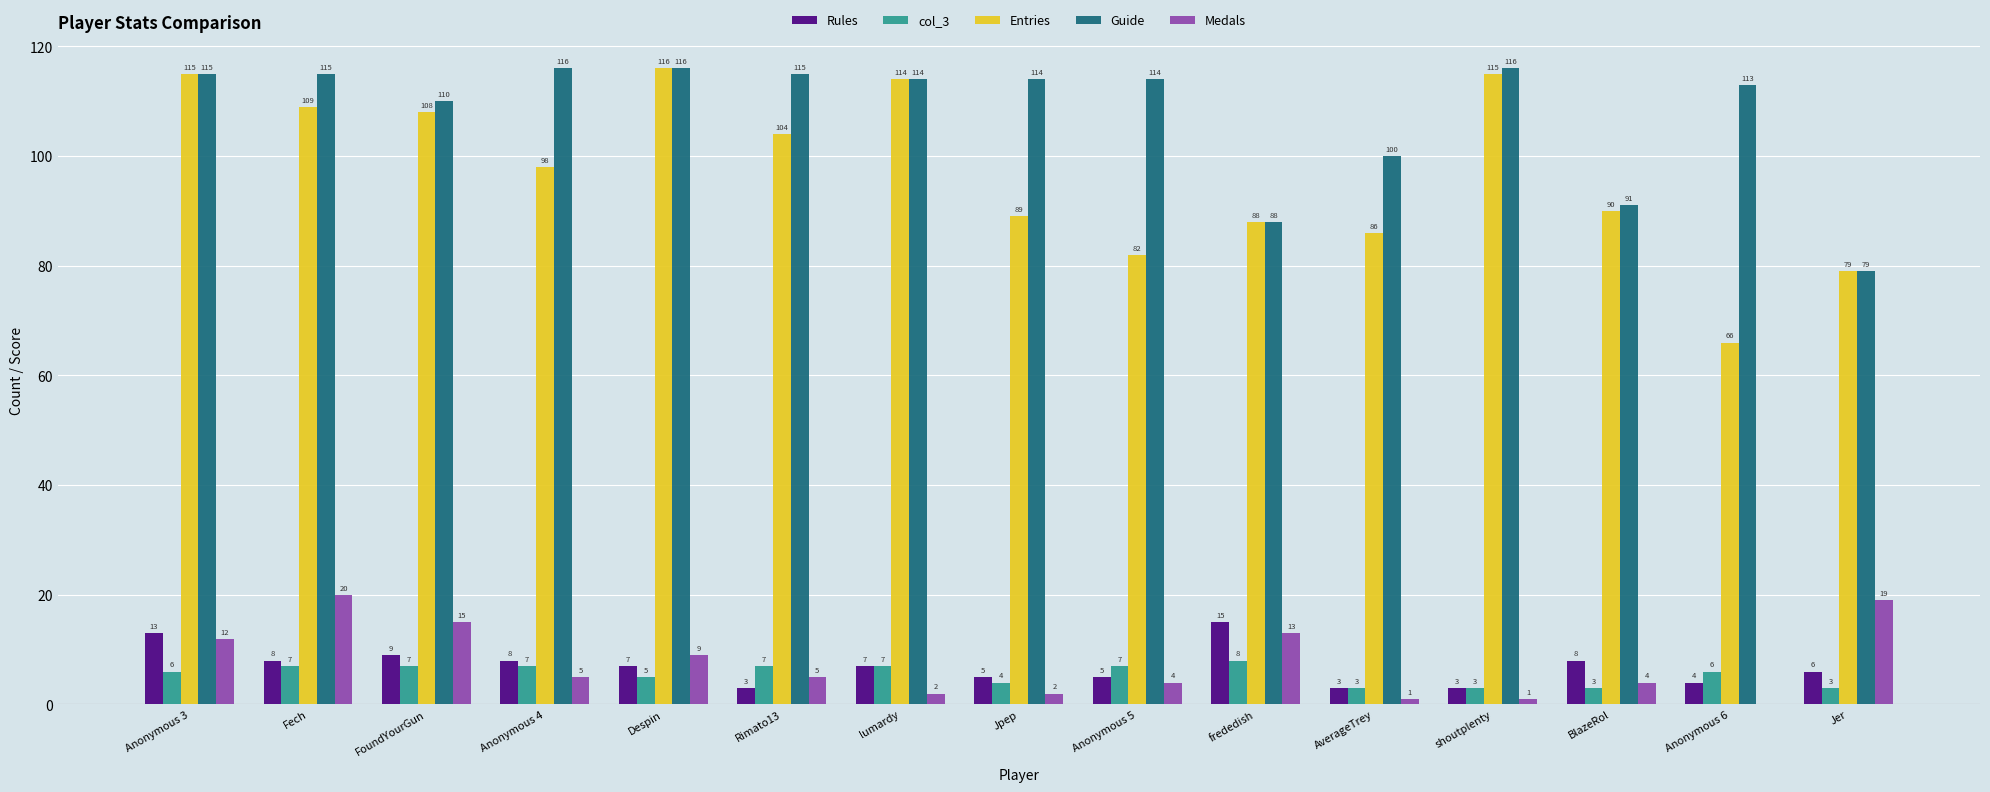

What is the sum of all Rules values?

104